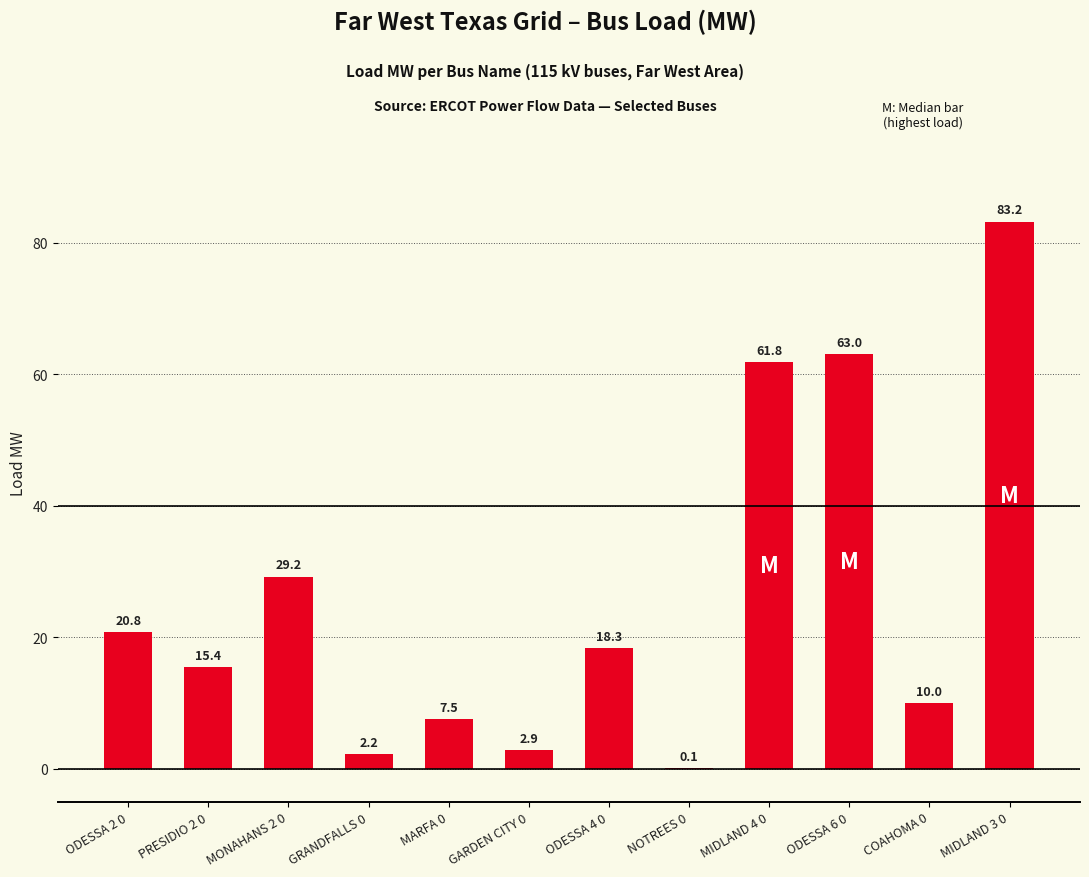

How many data points are above 18?

6